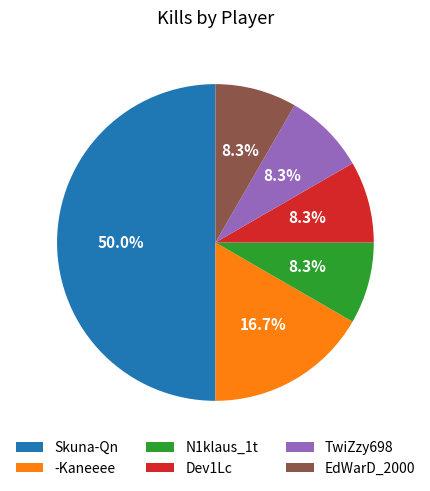

Is TwiZzy698 the majority of the pie?

No